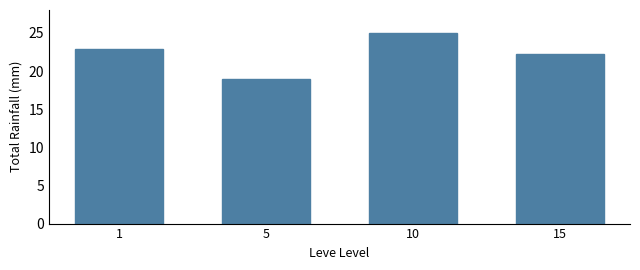

Rank the categories by value from lowest to highest.

5, 15, 1, 10